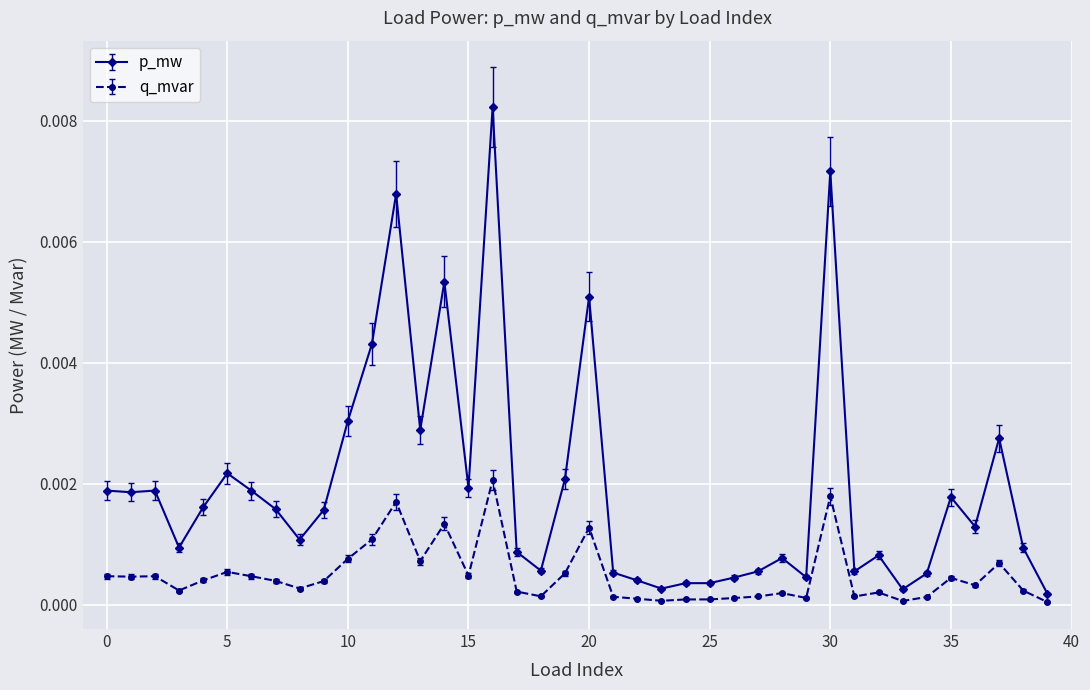

What is the sum of all p_mw values?

0.1